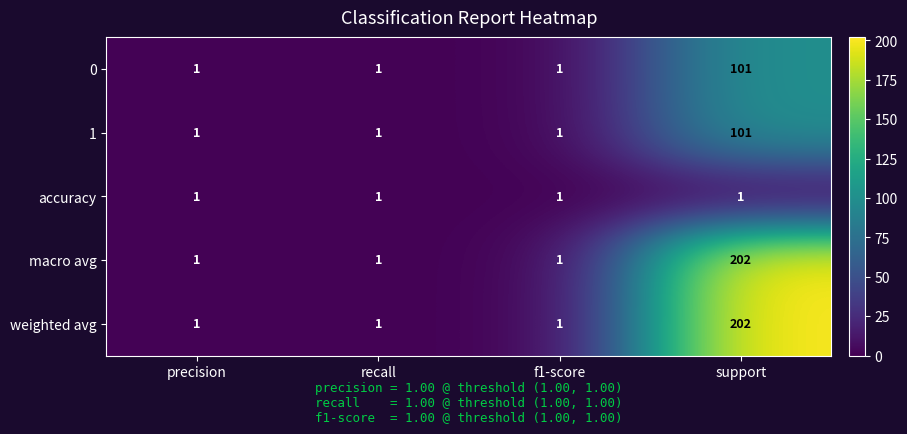

Reading left to right, what are all the values shown in this chart?

0: 1	1	1	101
1: 1	1	1	101
accuracy: 1	1	1	1
macro avg: 1	1	1	202
weighted avg: 1	1	1	202